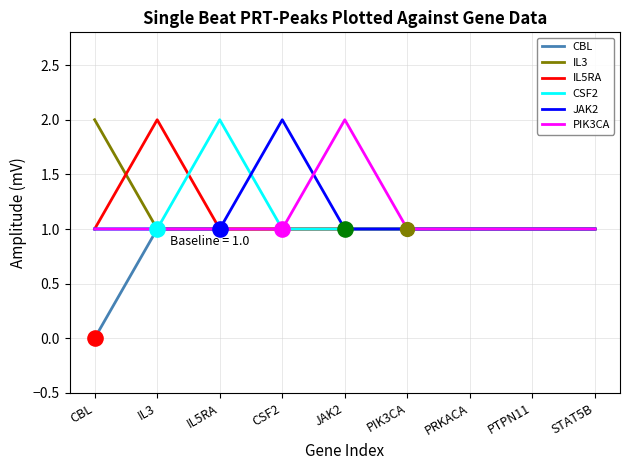

What is the total value across all series at CBL?

6